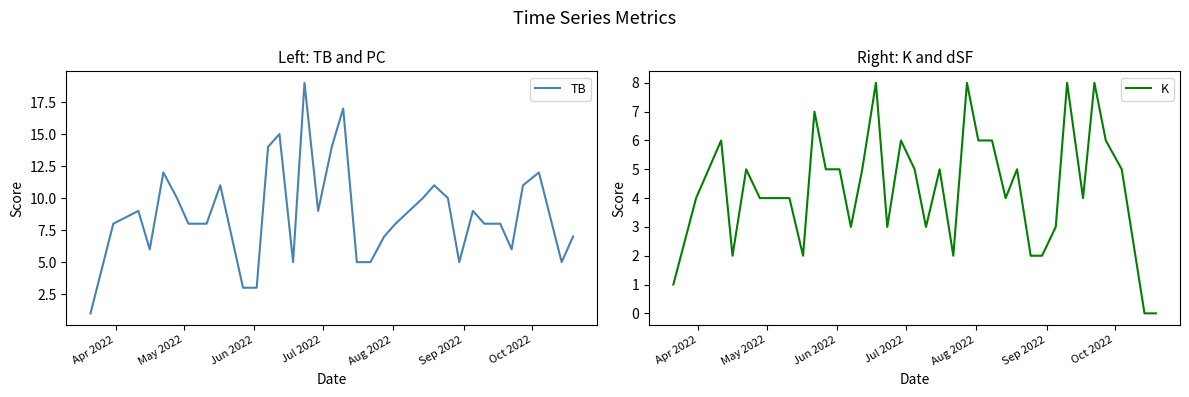

What is the difference between the second highest and minimum values in the K series?

8